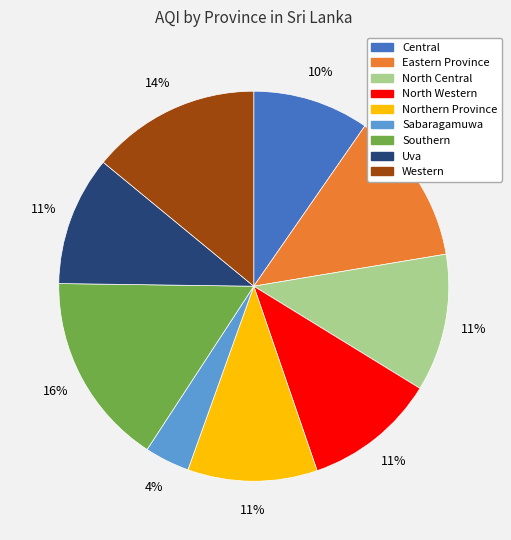

How many segments does this pie chart have?

9